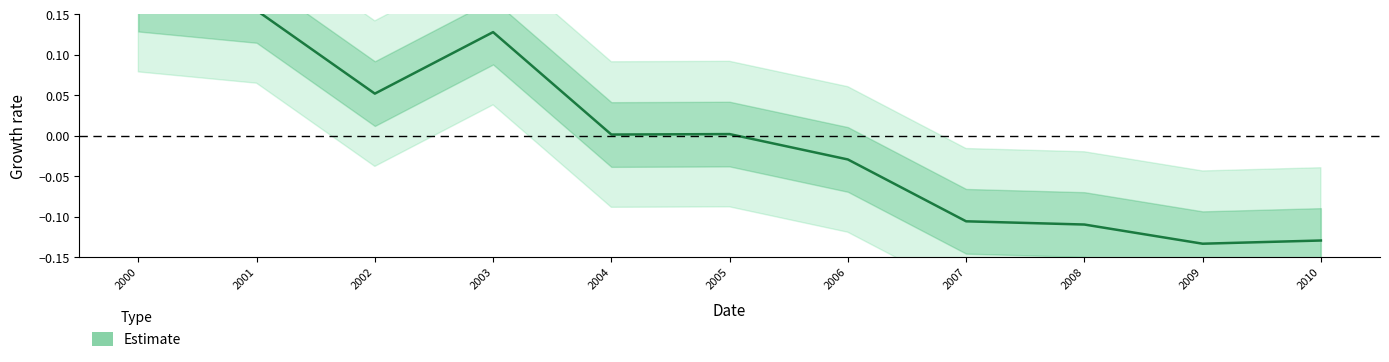

Count the number of values greater than 0.

6